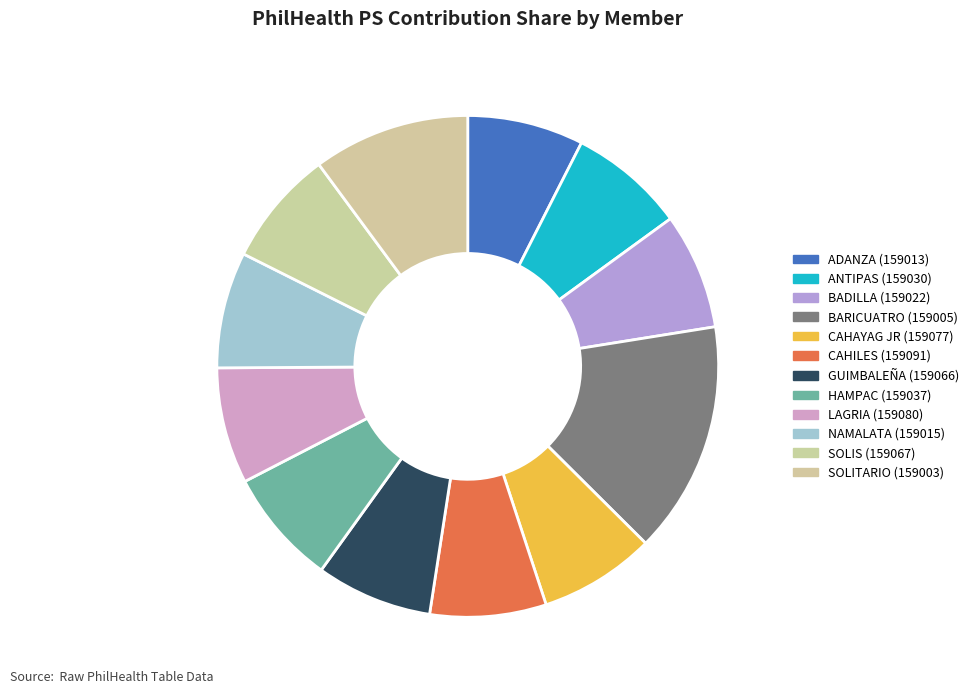

To the nearest percent, what portion does SOLITARIO (159003) represent?

10%